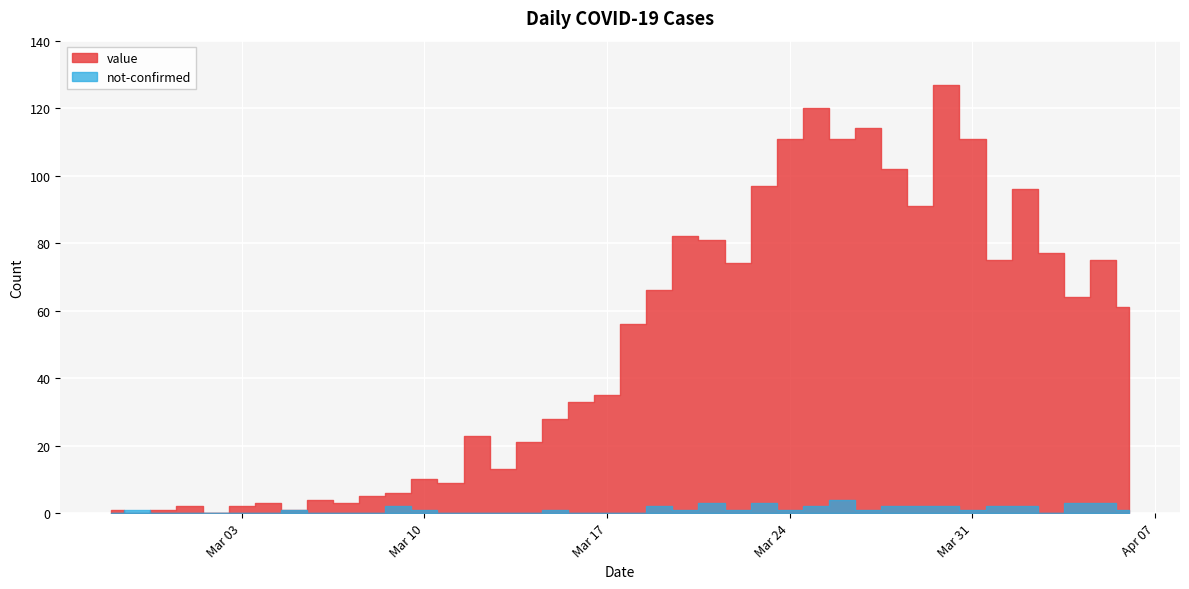

What is the difference between the maximum and minimum values in the not-confirmed series?

4